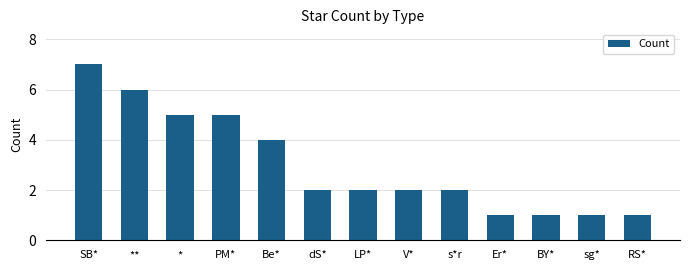

What is the change in value from Be* to RS*?

-3